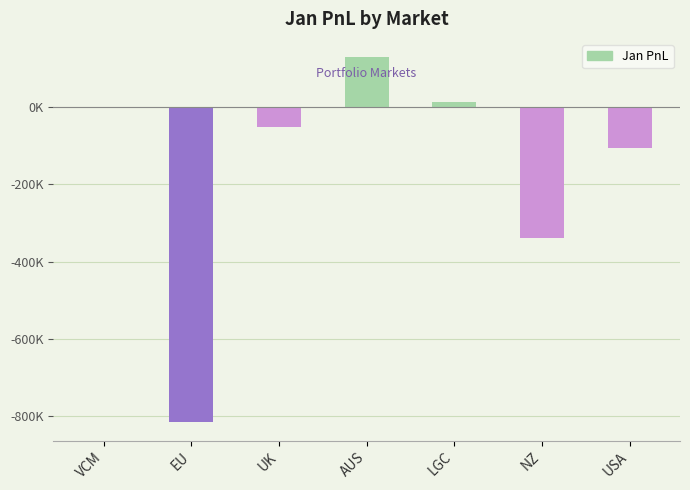

Rank the categories by value from lowest to highest.

EU, NZ, USA, UK, VCM, LGC, AUS